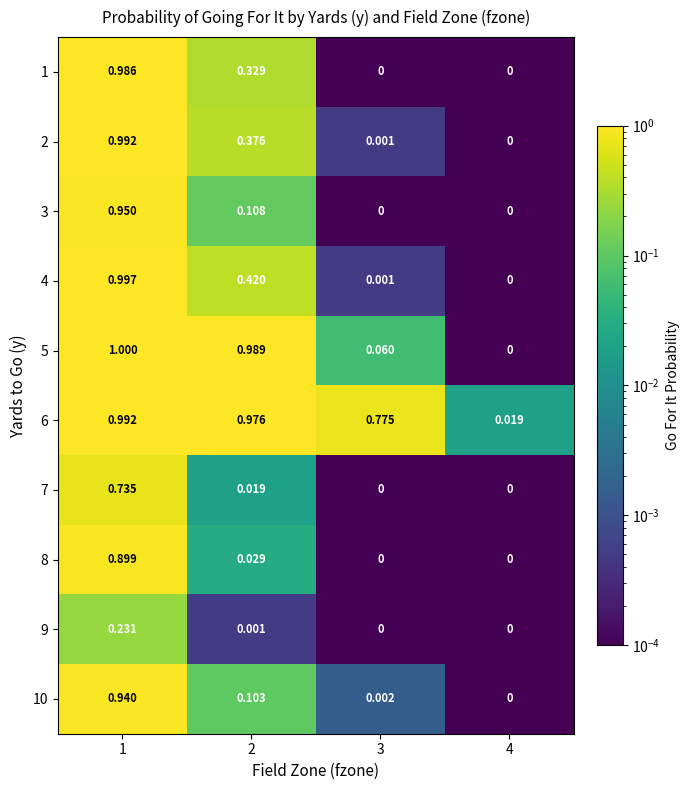

Is the value of 3 at 1 greater than the value of 5 at 1?

No